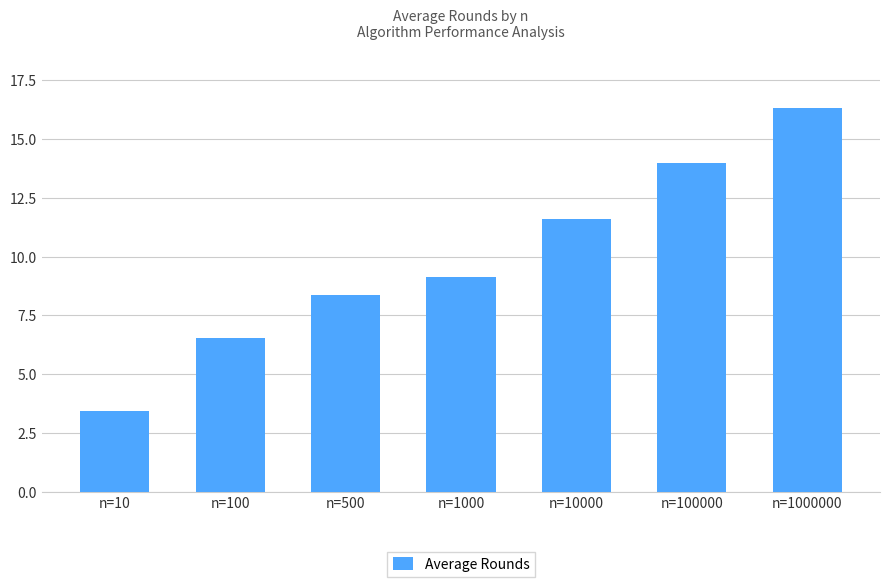

Reading left to right, transcribe all the data shown in this chart.

n=10=3.5	n=100=6.5	n=500=8.4	n=1000=9.2	n=10000=11.6	n=100000=14.0	n=1000000=16.3